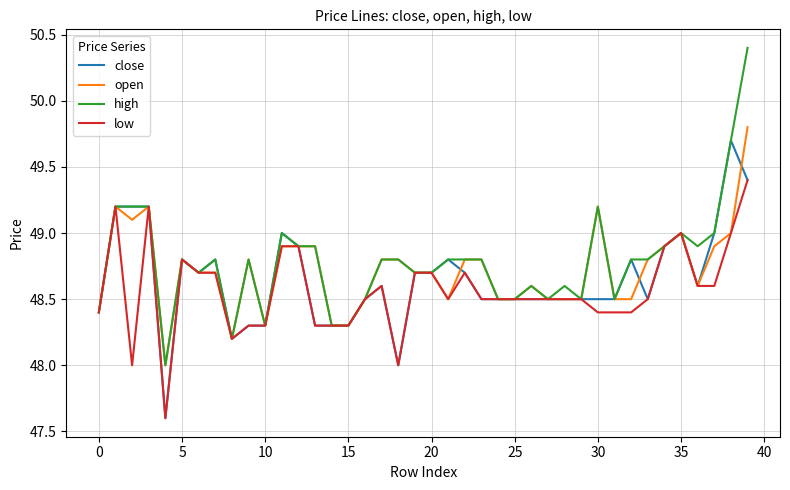

List the series in order of their overall mean, highest first.

high, open, close, low